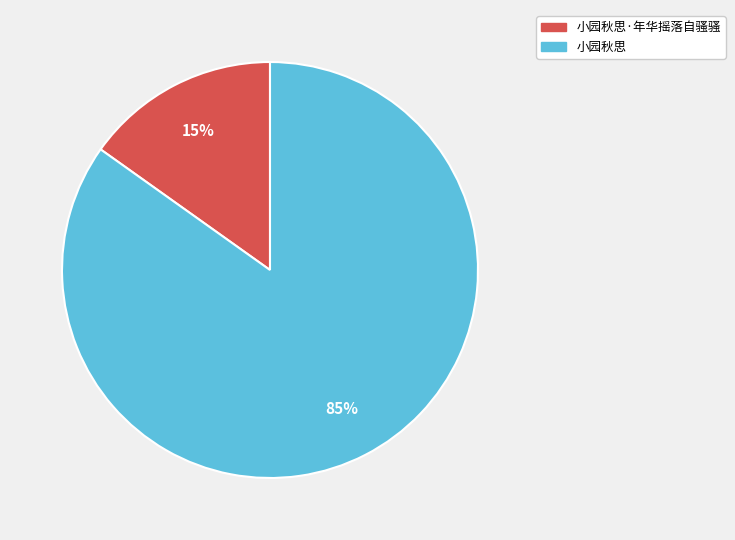

Which has a higher value, 小园秋思 or 小园秋思·年华摇落自骚骚?

小园秋思